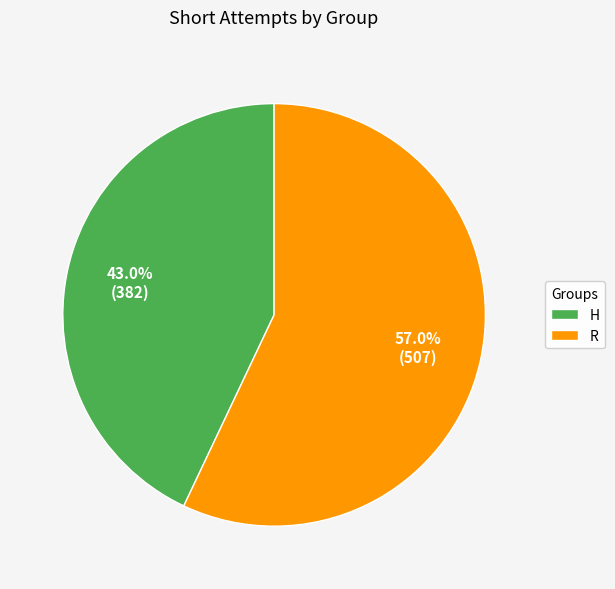

Which category has the biggest portion of the pie?

R